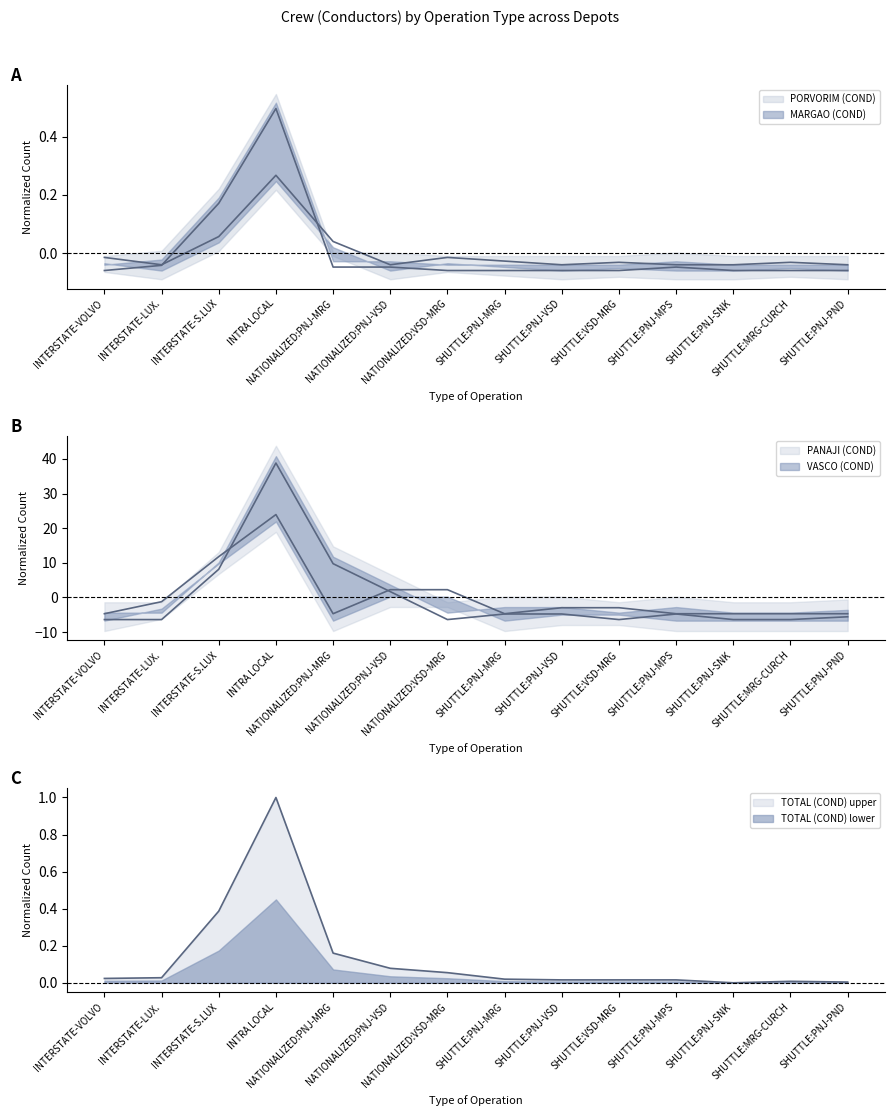

How many values in MARGAO (COND) are above zero?

3